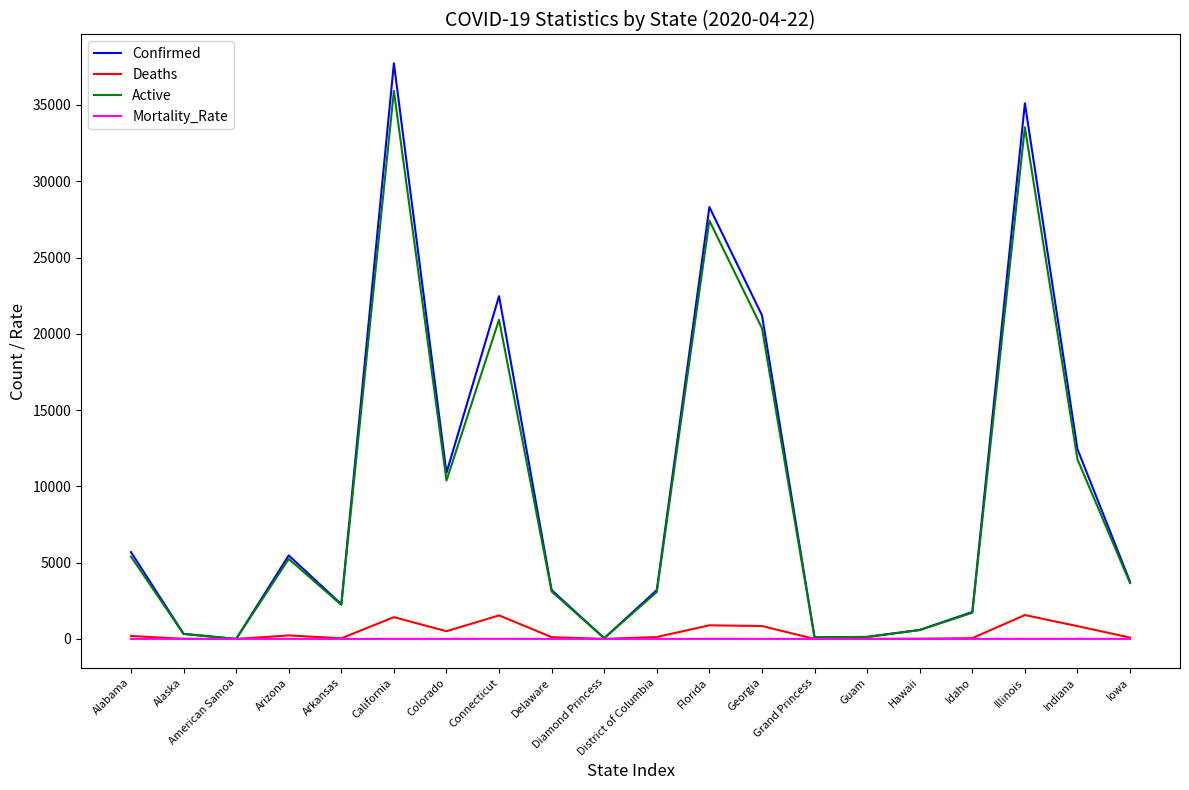

Does the chart display data point markers on the line(s)?

No